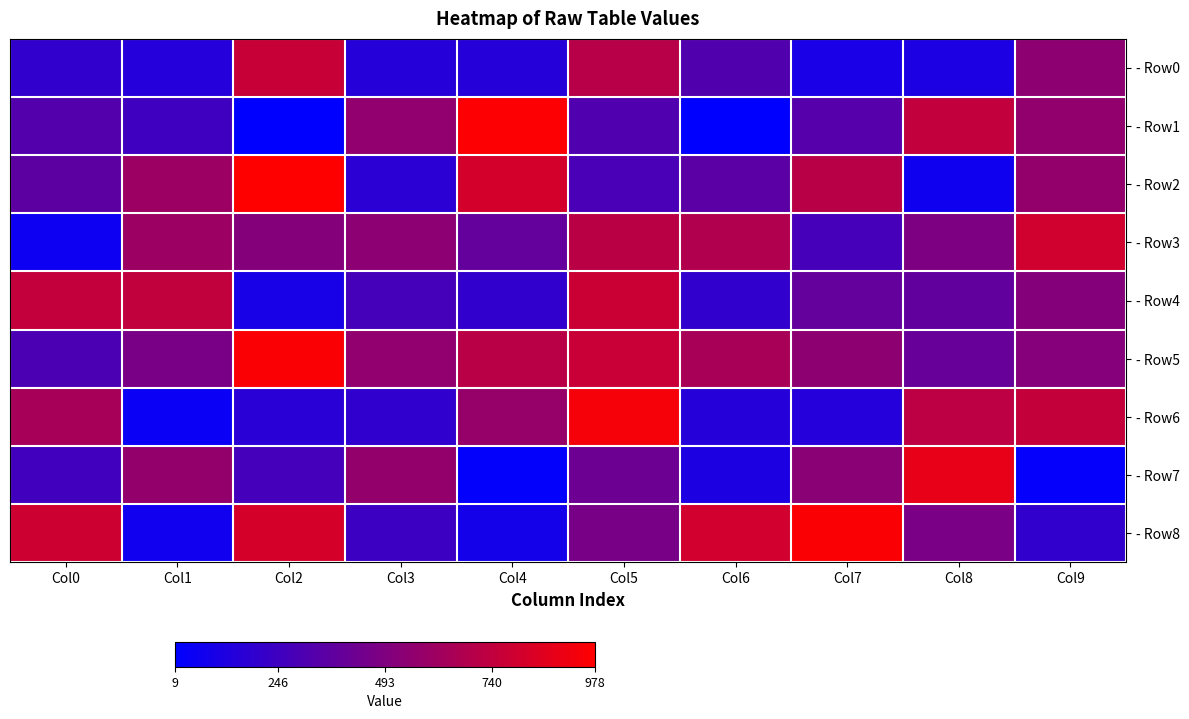

Which category has the lowest value across all series?

Col2